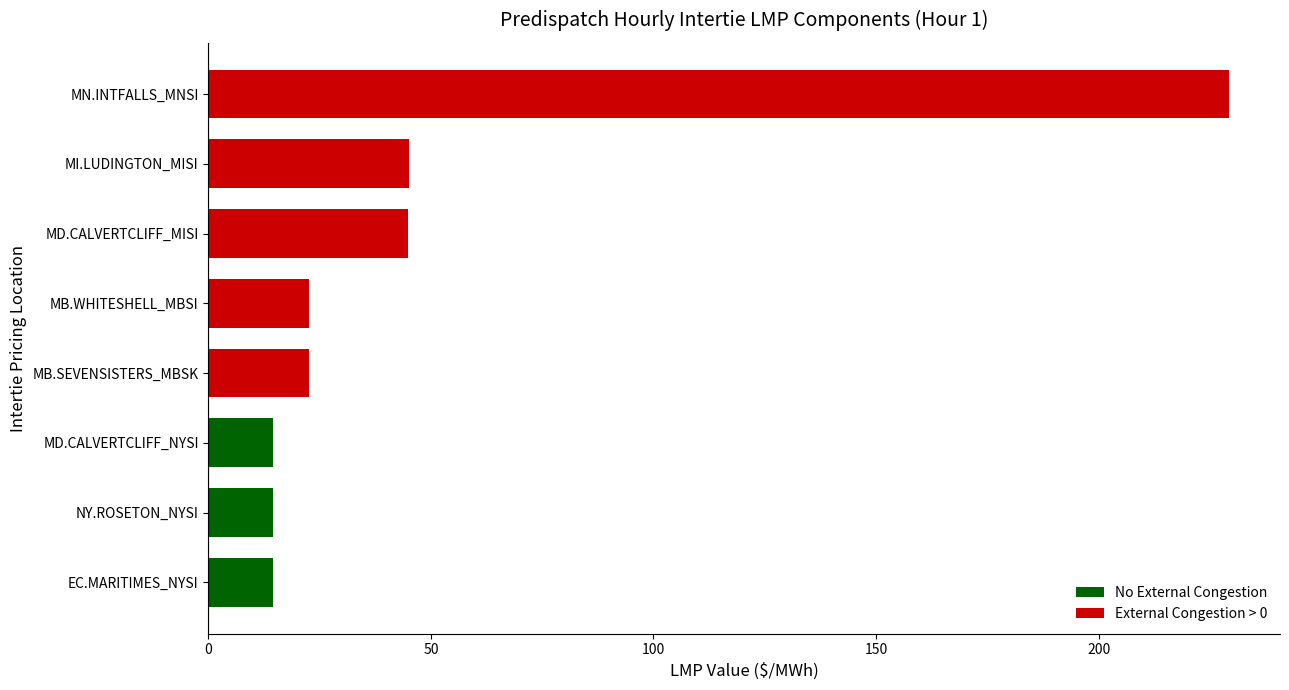

Read the value at MD.CALVERTCLIFF_MISI.

44.8